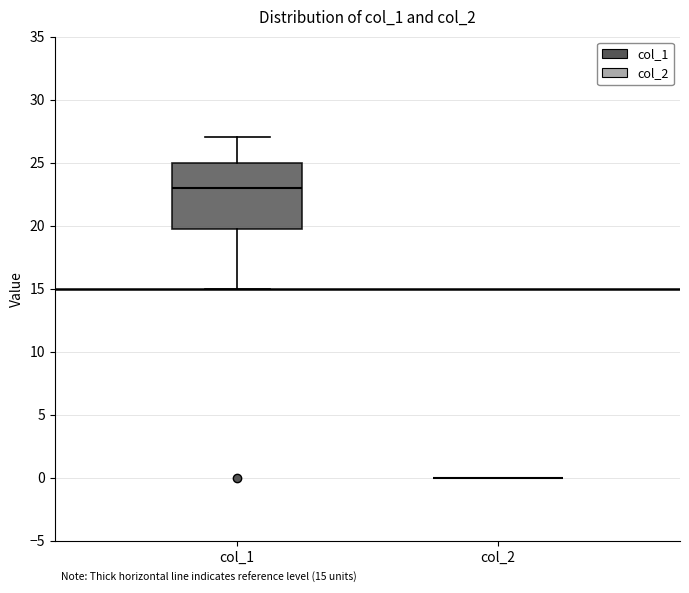

Which box is the tallest, from its lower edge to its upper edge?

col_1